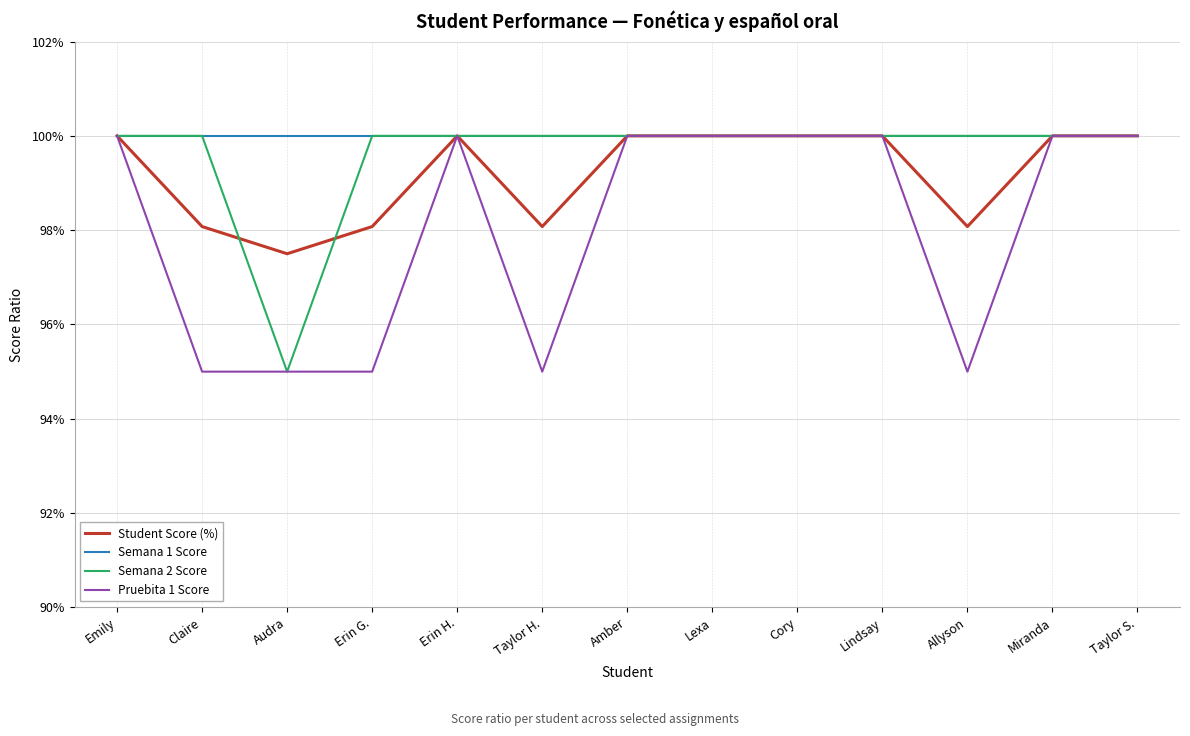

The Student Score (%) series shows 1.6 at Lindsay. True or false?

False